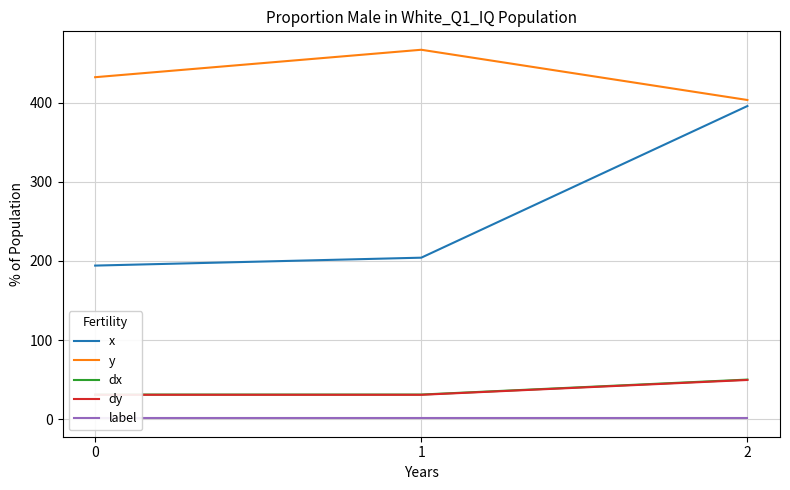

Which series has the widest spread of values?

x